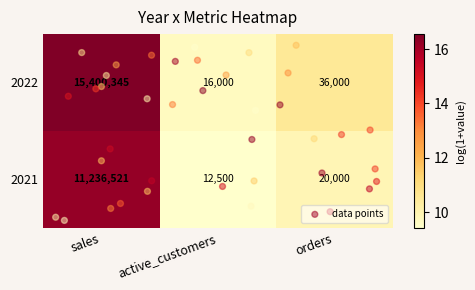

What is the difference between the maximum and minimum values in the 2022 series?

15384345